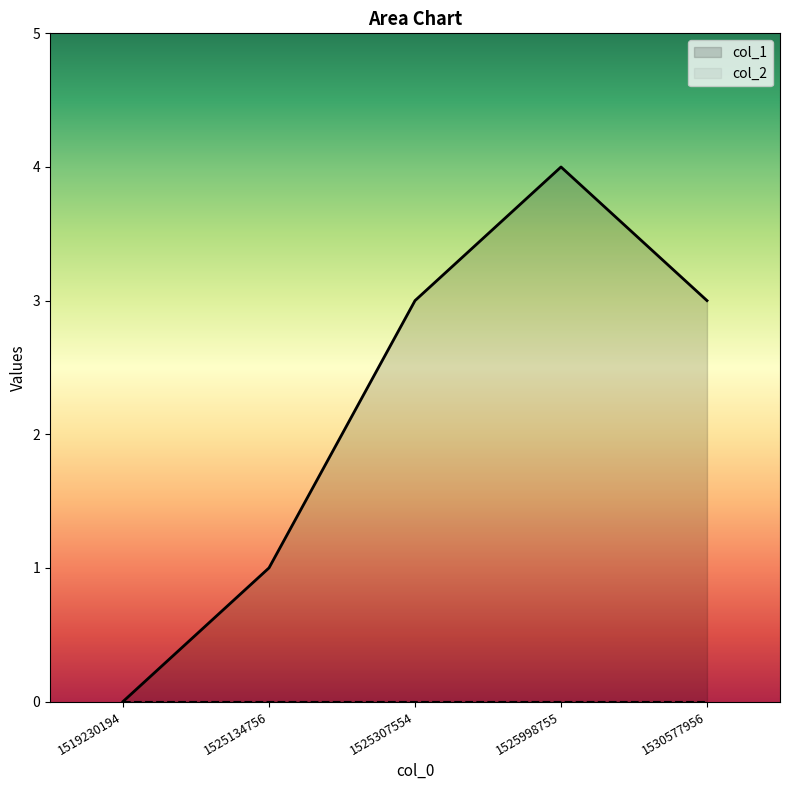

What is the average value?

2